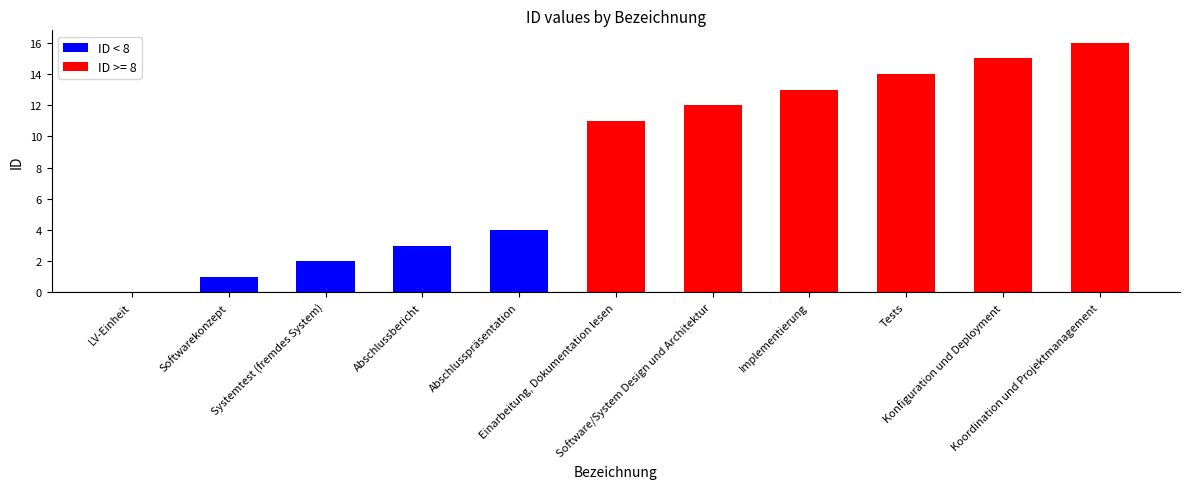

At which label is the value closest to 8?

Einarbeitung, Dokumentation lesen